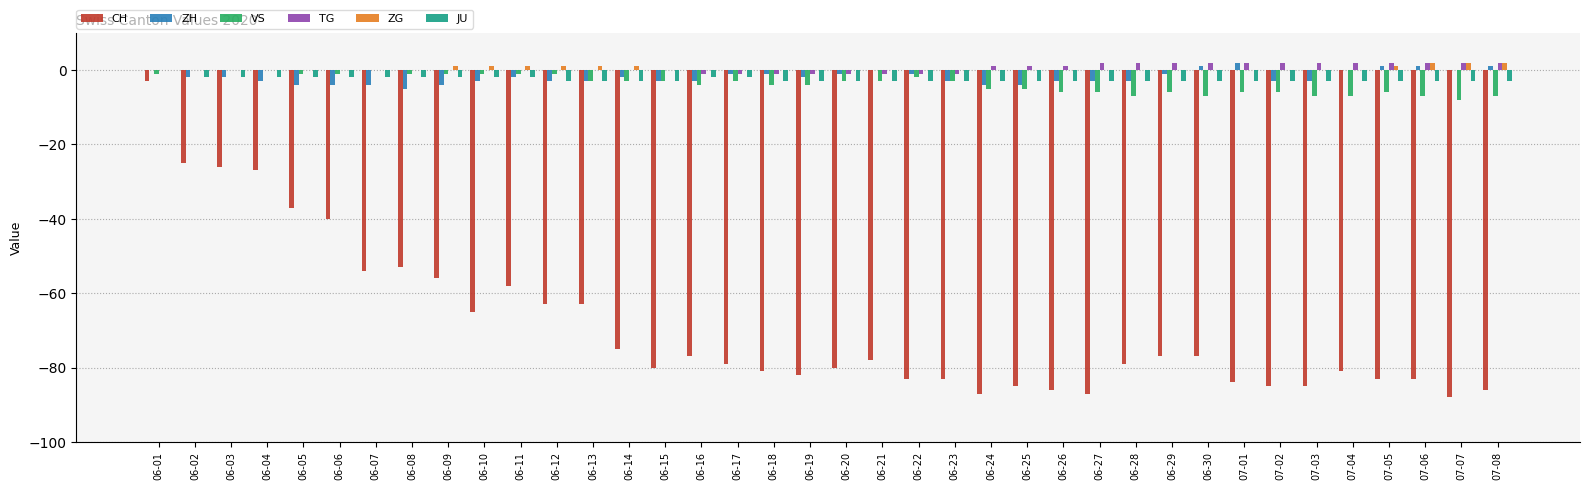

What are all the series names shown in the legend?

CH, ZH, VS, TG, ZG, JU